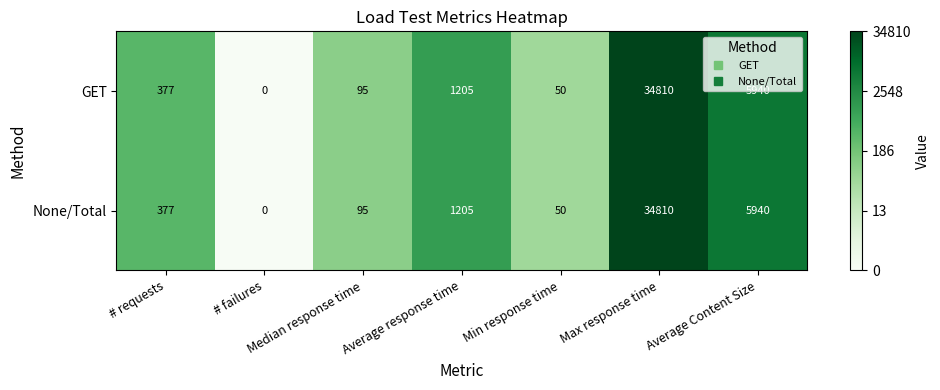

Rank the categories by None/Total value from lowest to highest.

# failures, Min response time, Median response time, # requests, Average response time, Average Content Size, Max response time